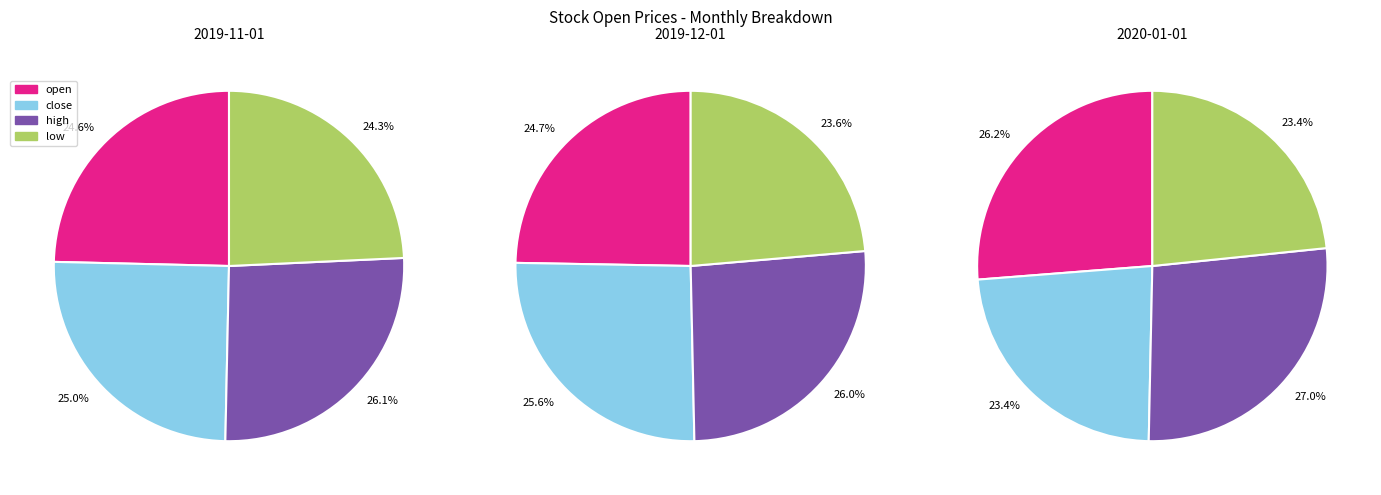

Is there any slice that represents more than half of the pie?

No